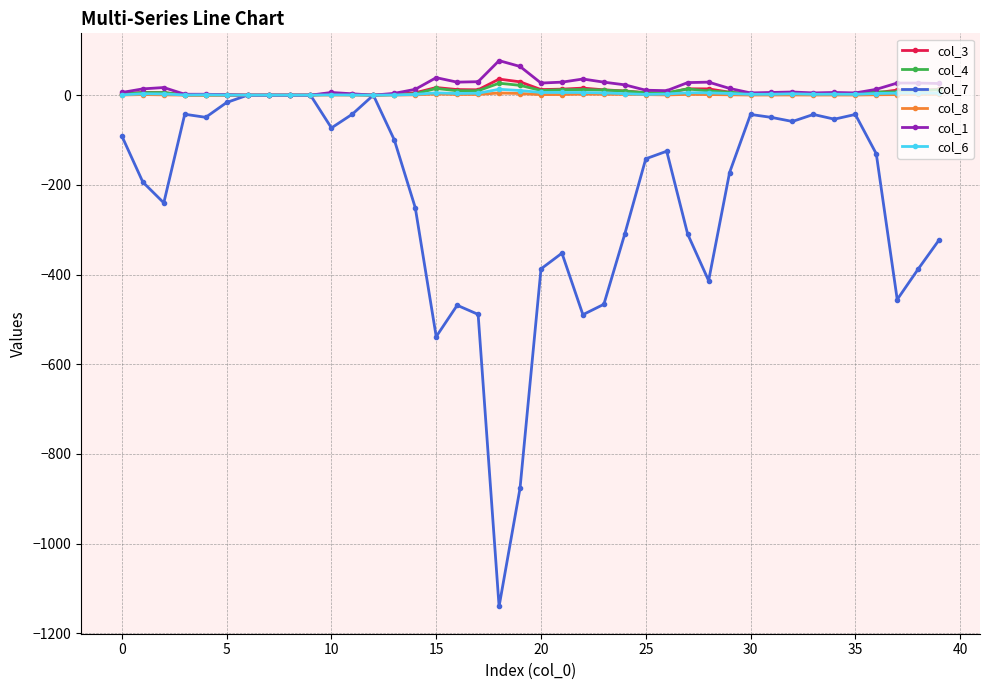

True or false: col_1 has more than 2 points higher than both neighbors.

True